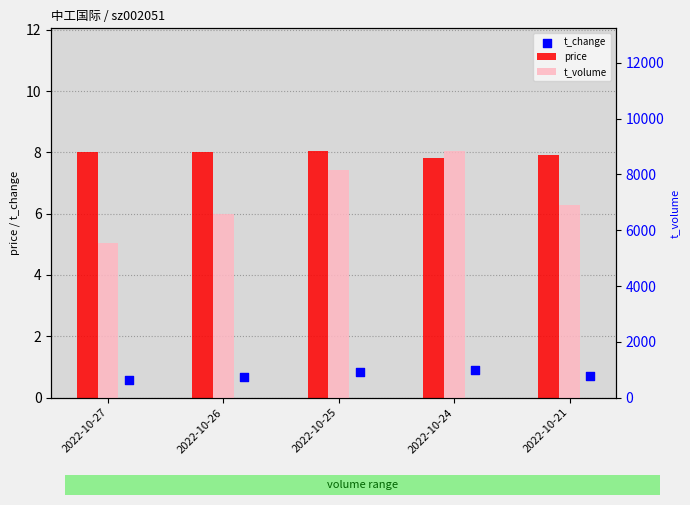

At how many categories does at least one series exceed 1303?

5